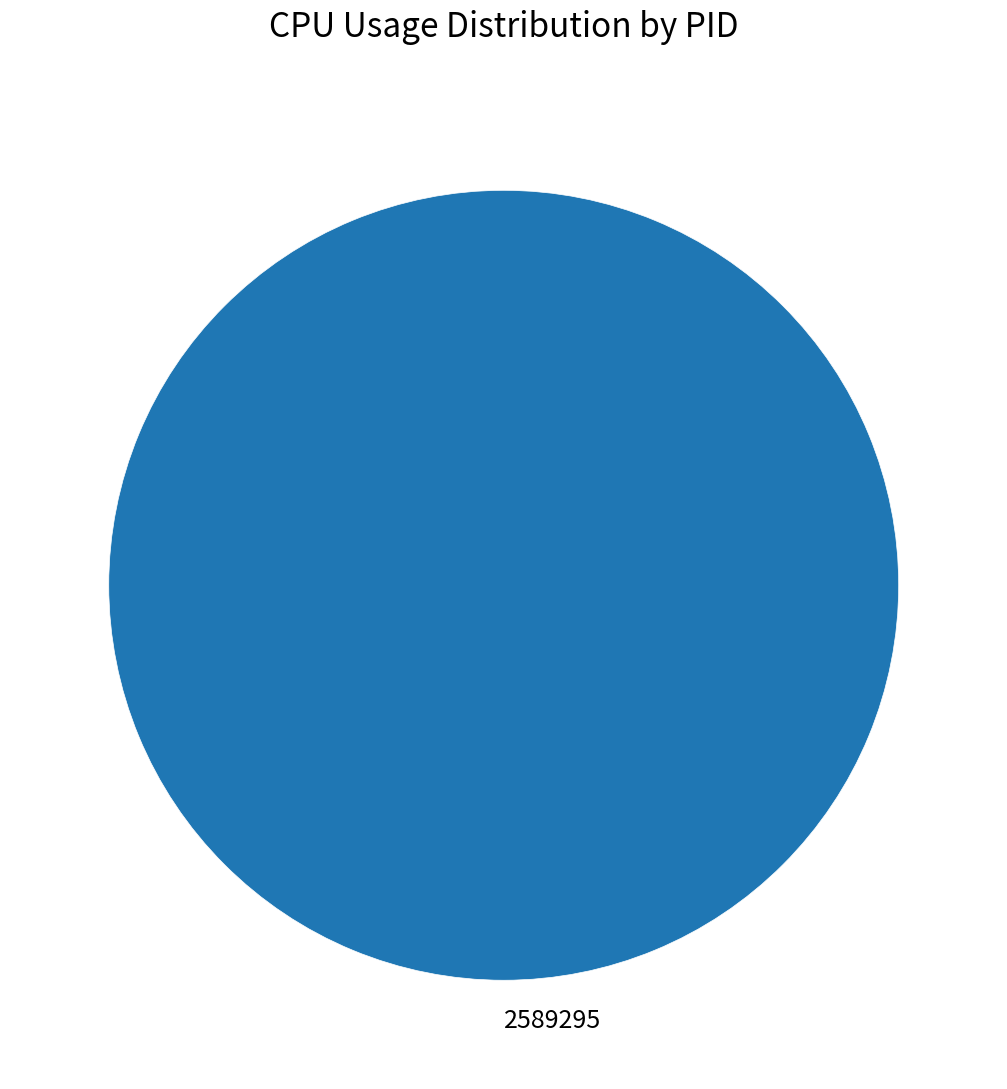

Count the number of slices in the pie.

1